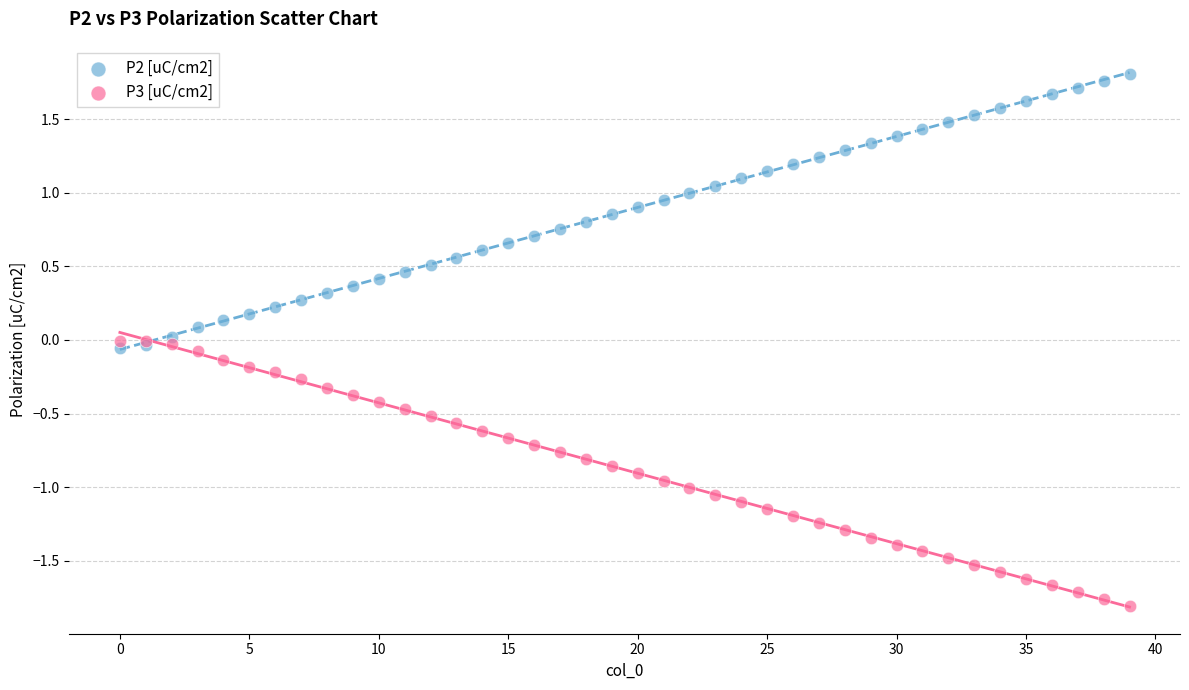

Which series reaches the maximum Y coordinate?

P2 [uC/cm2]